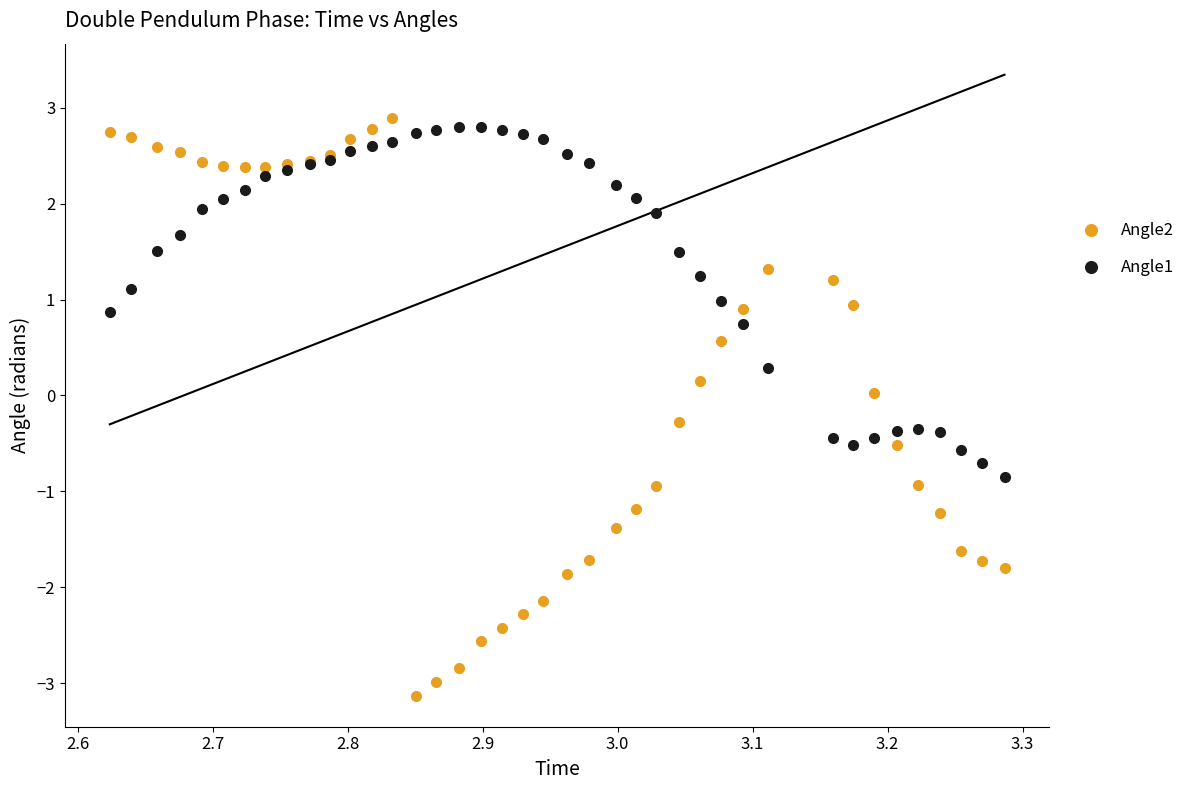

What is the X range (max minus min) for the scatter plot?

0.7